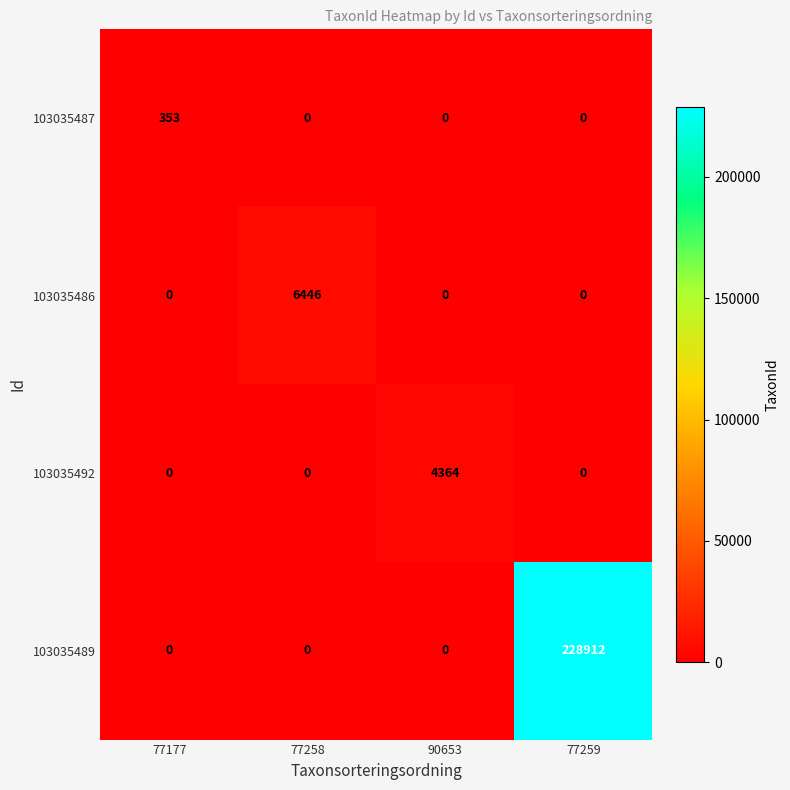

How many 103035489 values are between 0 and 228912?

4